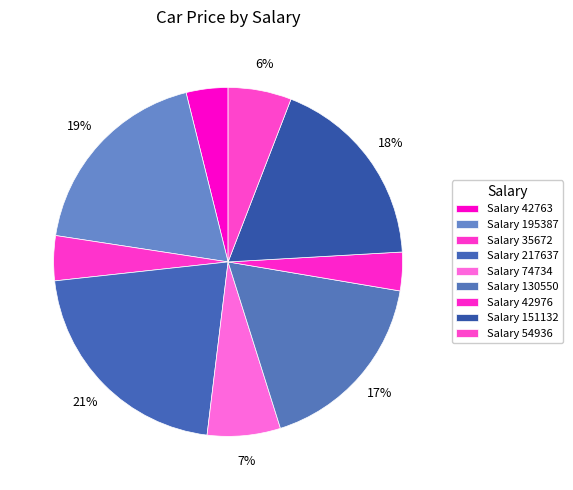

How many segments does this pie chart have?

9